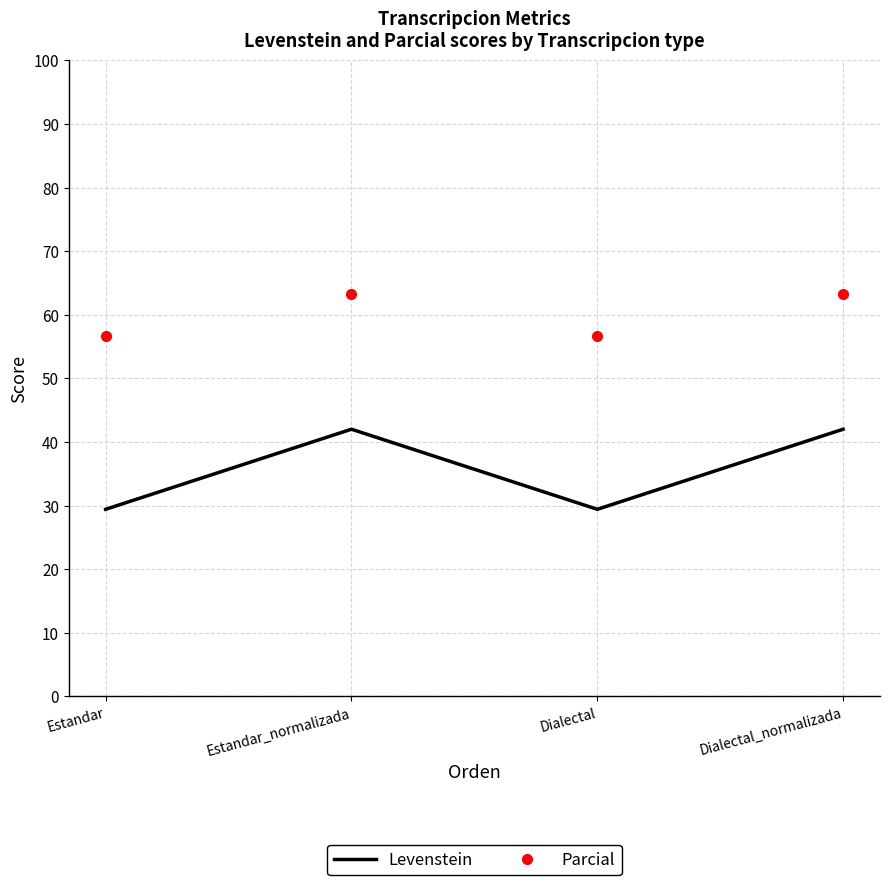

What value does the Parcial series have at Estandar_normalizada?

63.3